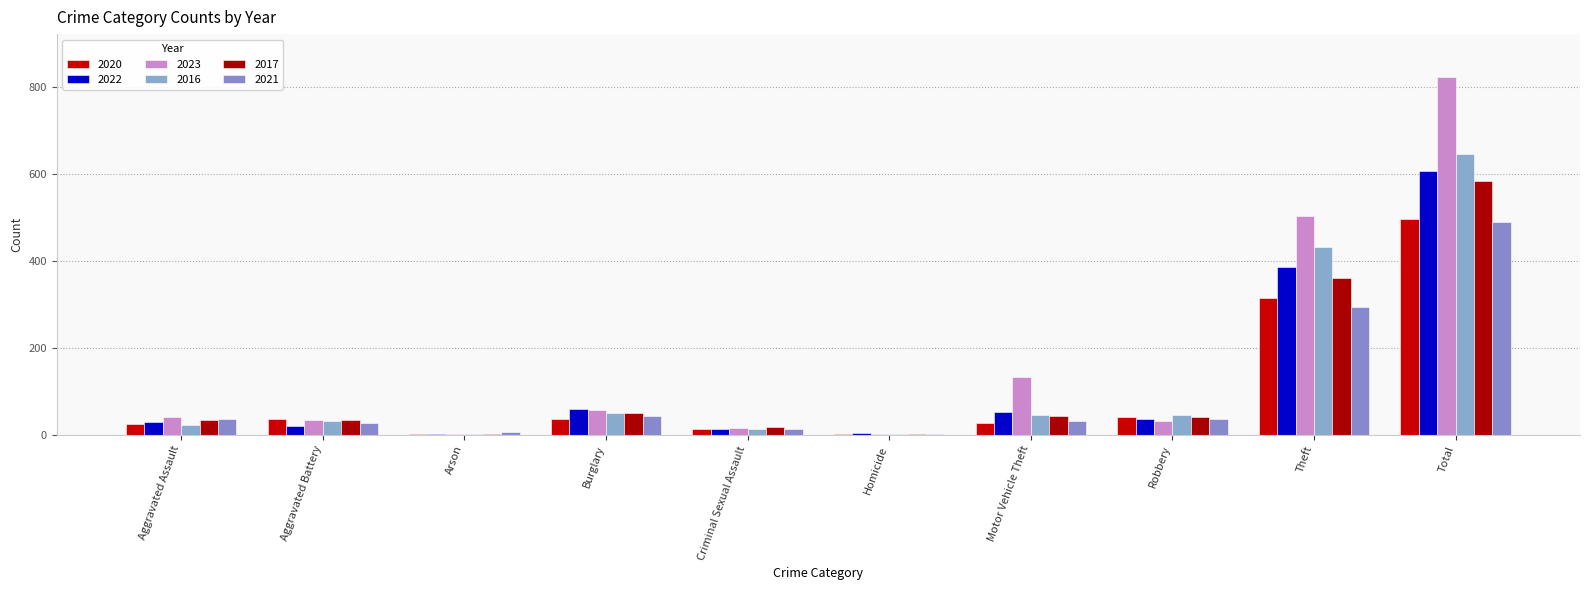

What is the value of the 2022 bar at the 7th from the left?

52